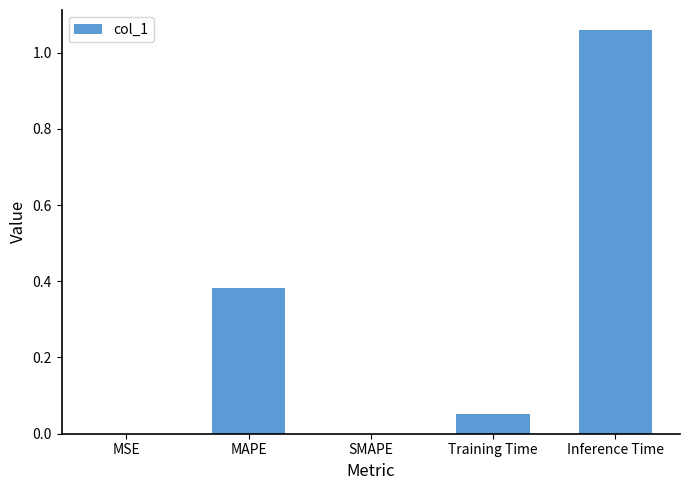

Is it true that the value at Training Time is 0.0?

False